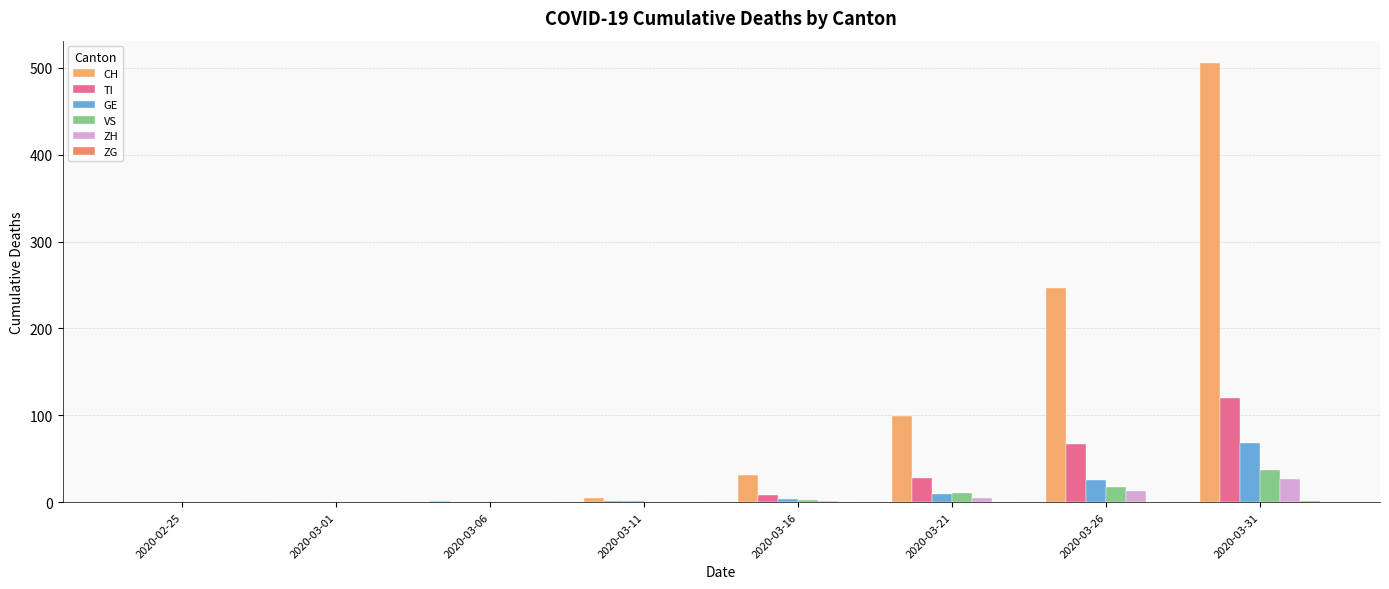

Does the chart contain stacked bars?

No